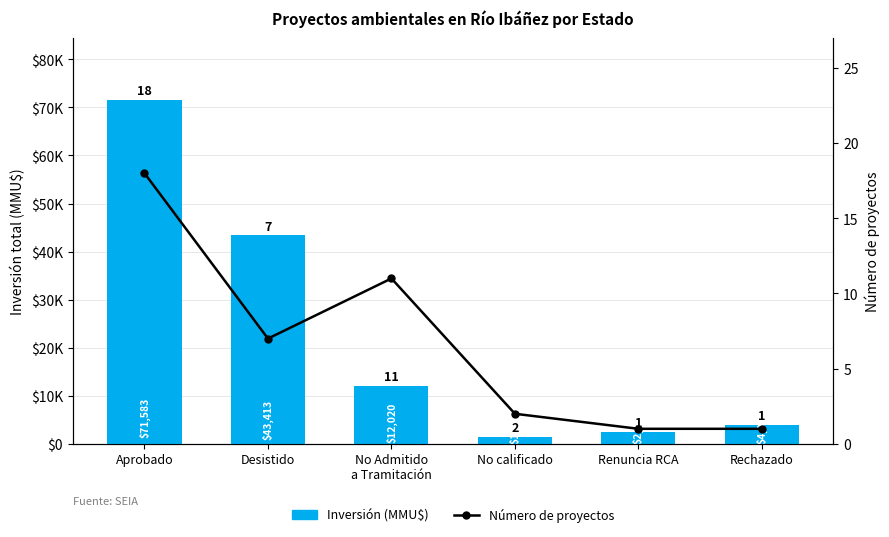

Which series has the largest total across all categories?

Inversión (MMU$)